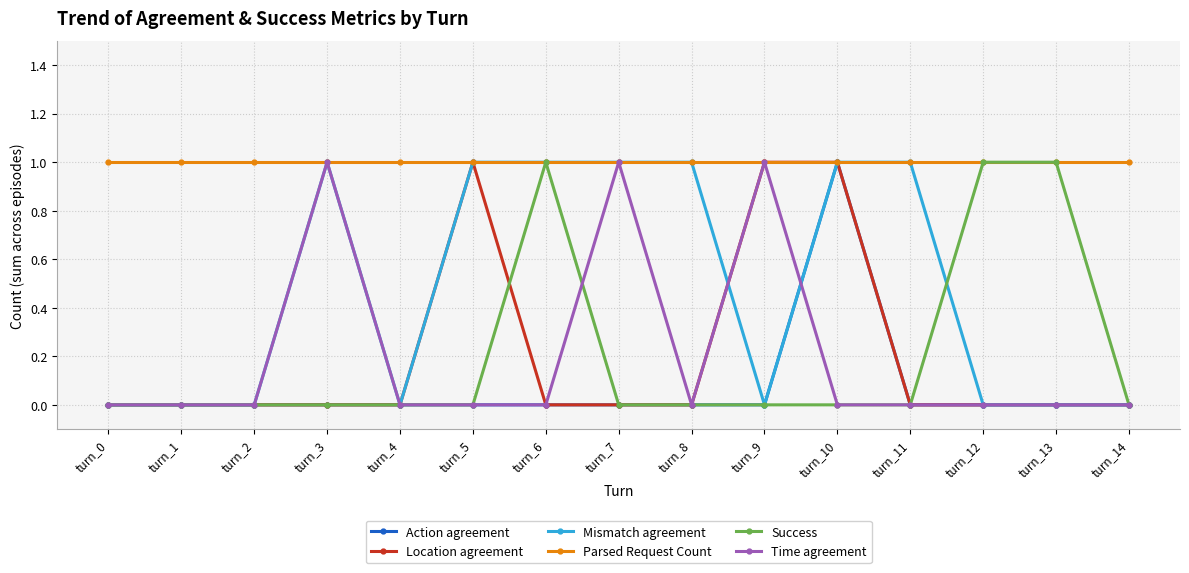

What is the difference between the maximum and minimum values in the Time agreement series?

1